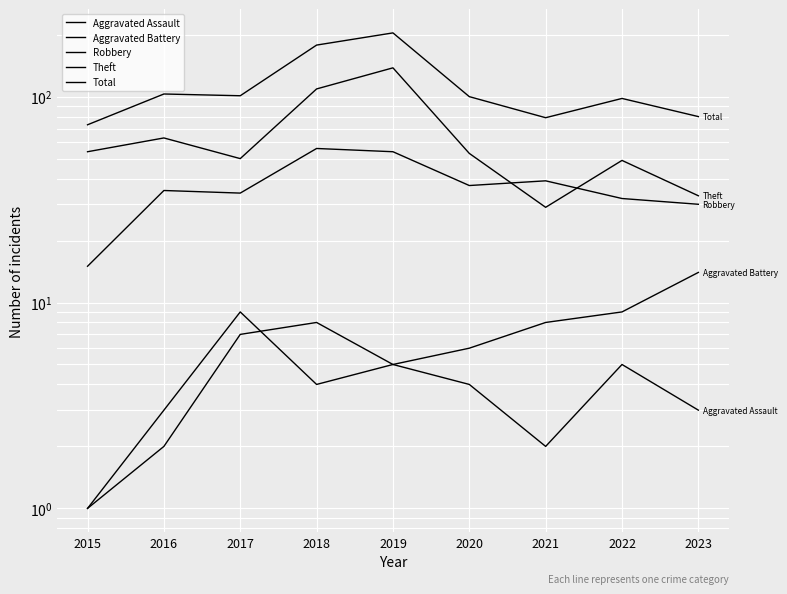

Rank the series by their maximum value, from highest to lowest.

Total, Theft, Robbery, Aggravated Battery, Aggravated Assault